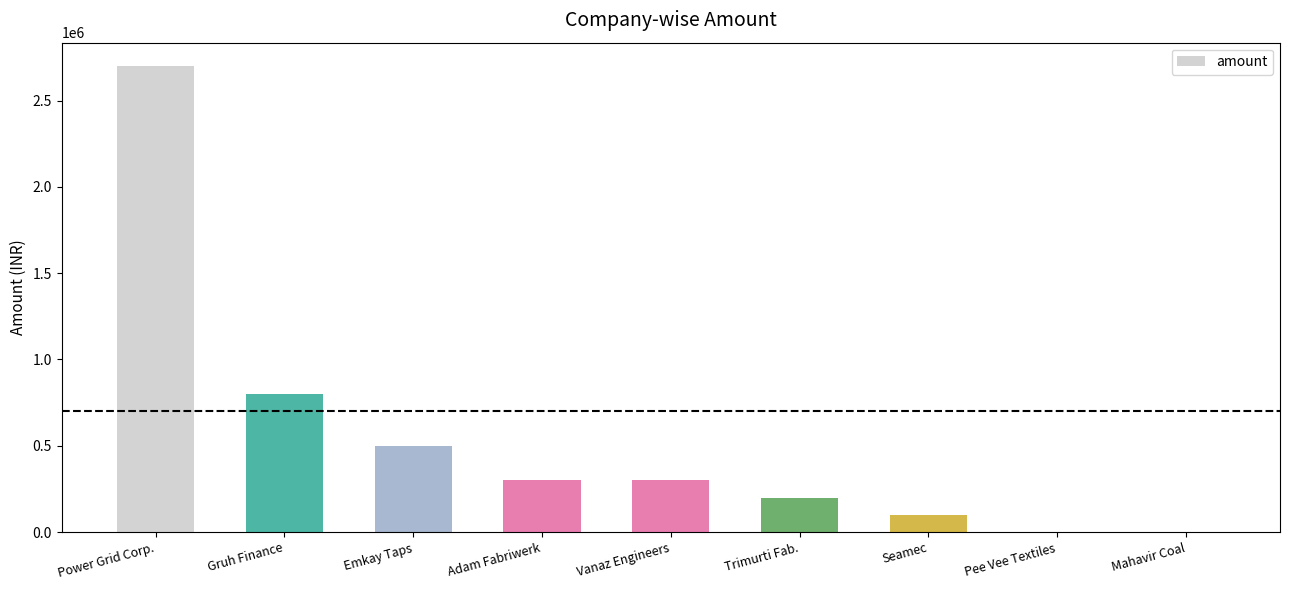

The chart shows a value of 300000 at Adam Fabriwerk. True or false?

True